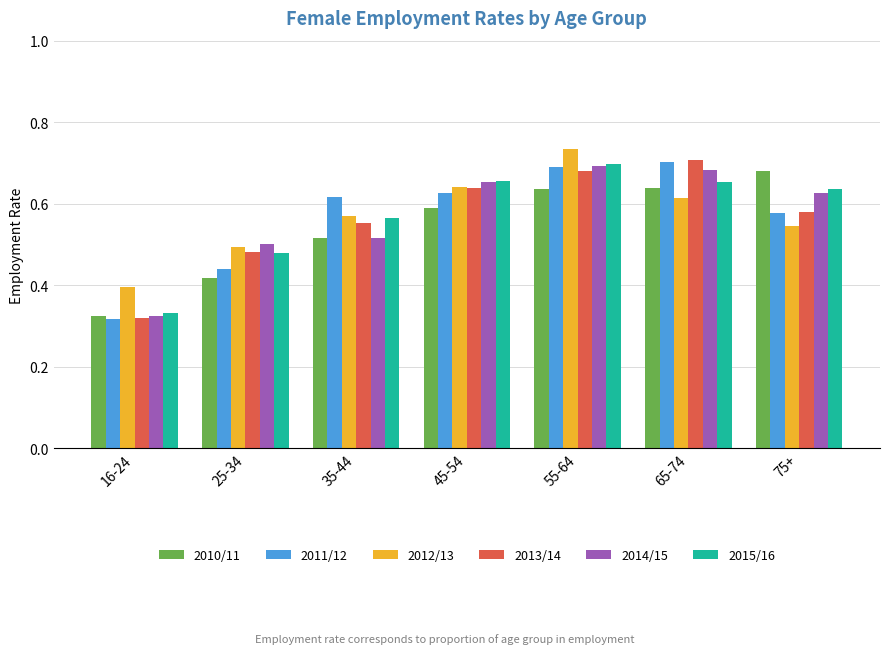

List the labels in order of 2014/15 value, smallest first.

16-24, 25-34, 35-44, 75+, 45-54, 65-74, 55-64